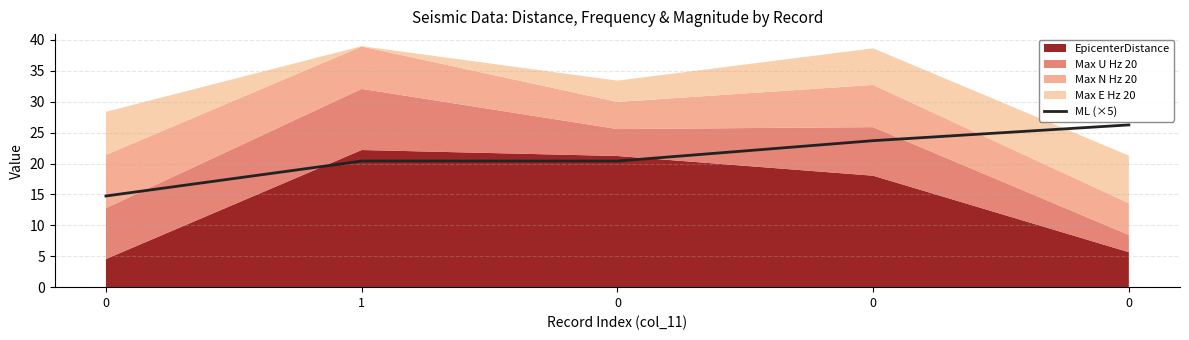

The chart shows a value of 9.8 at 0. True or false?

False